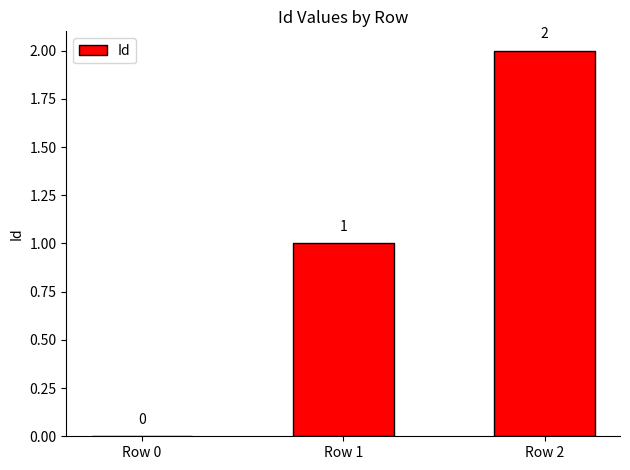

Read the value at Row 1.

1